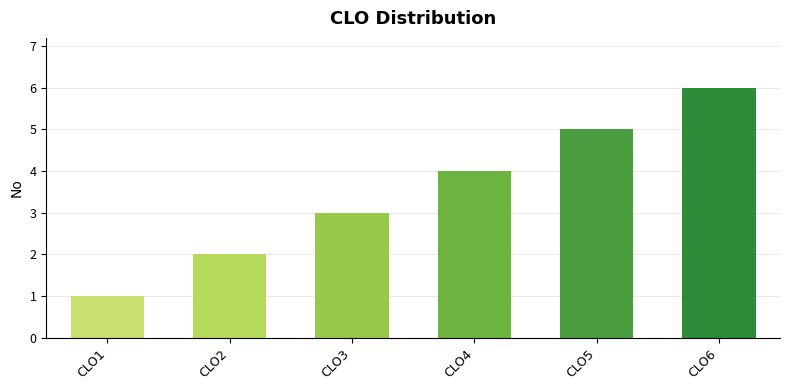

What is the ratio of the value at CLO6 to the value at CLO4?

1.5